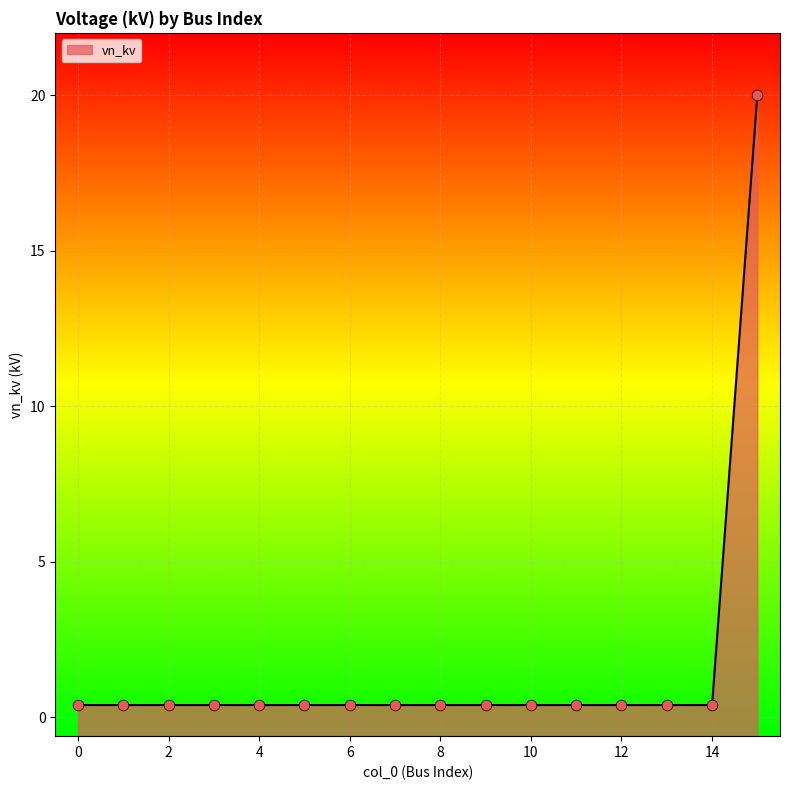

Which has a higher value, 14 or 8?

14